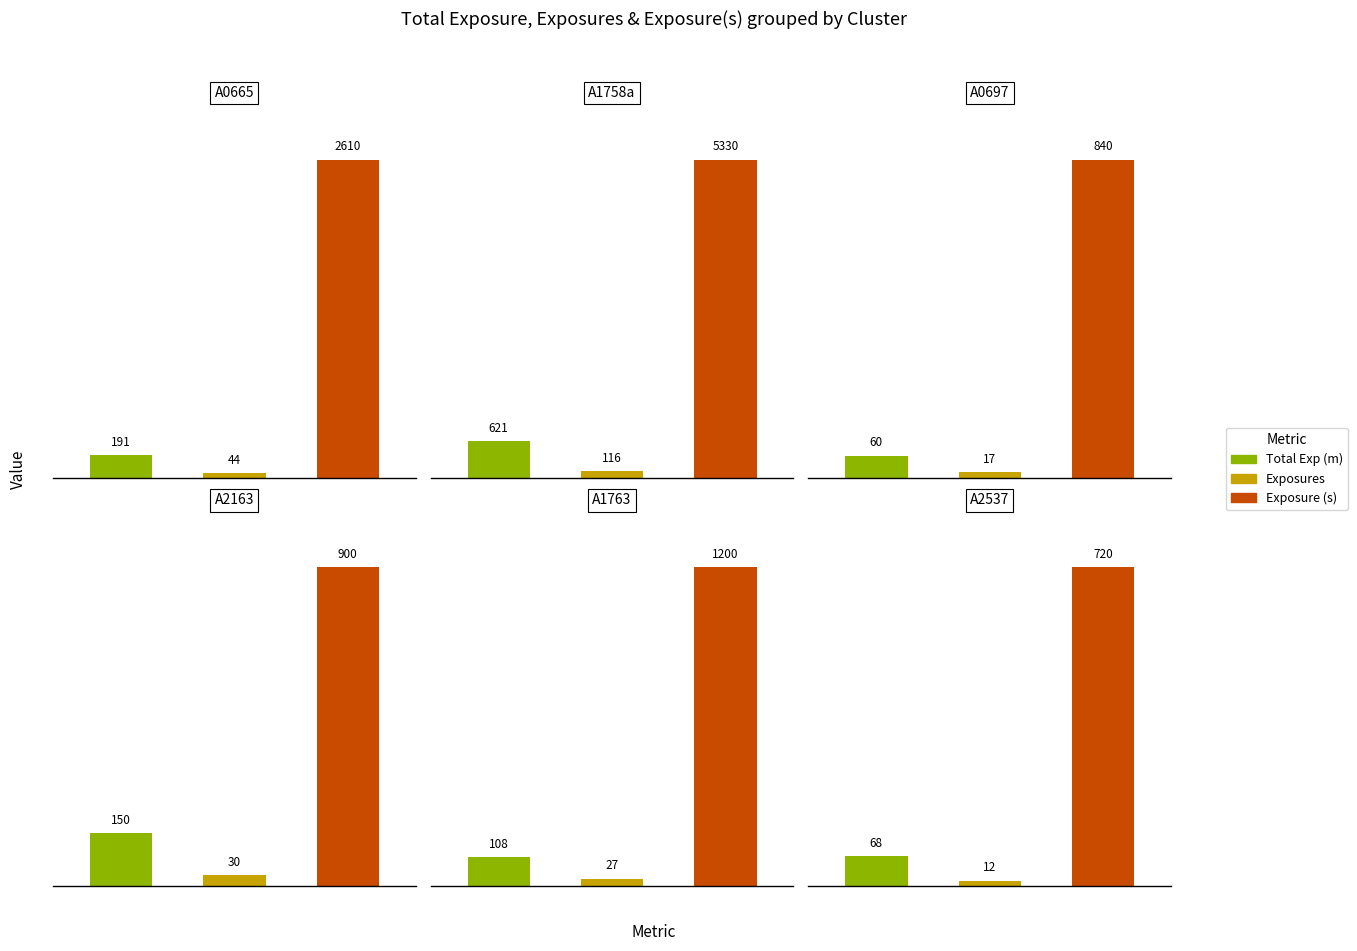

Are the bars horizontal?

No